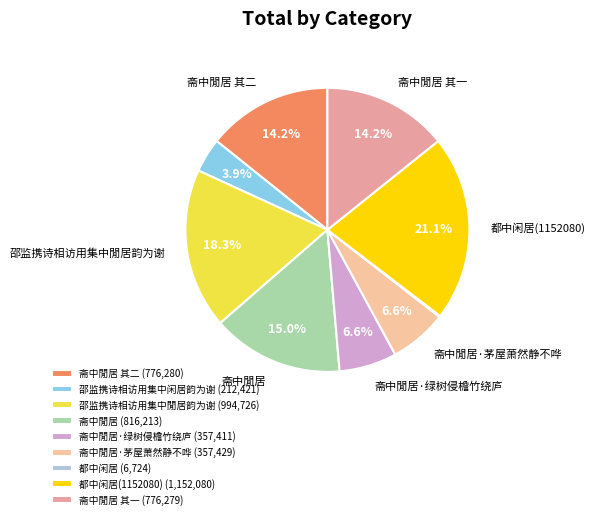

Which slice is the largest?

都中闲居(1152080) (1,152,080)